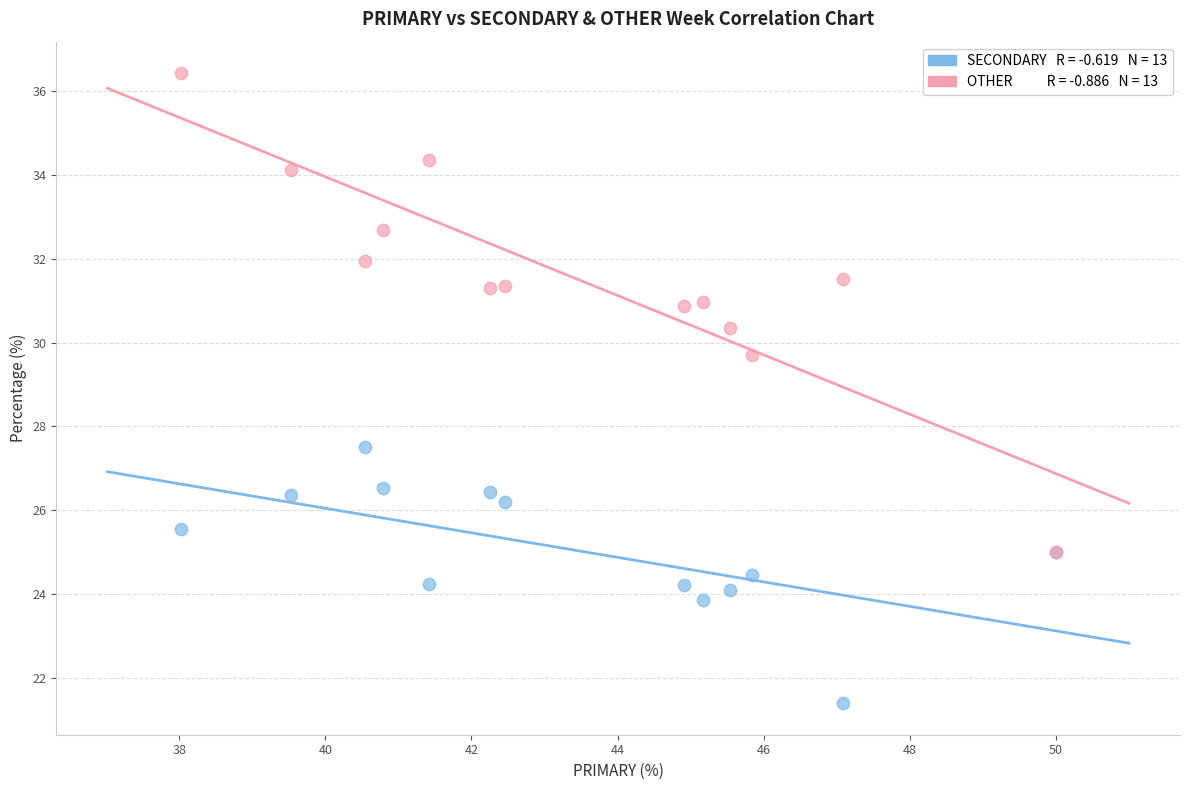

Across all series, what Y value is closest to 28?

27.5